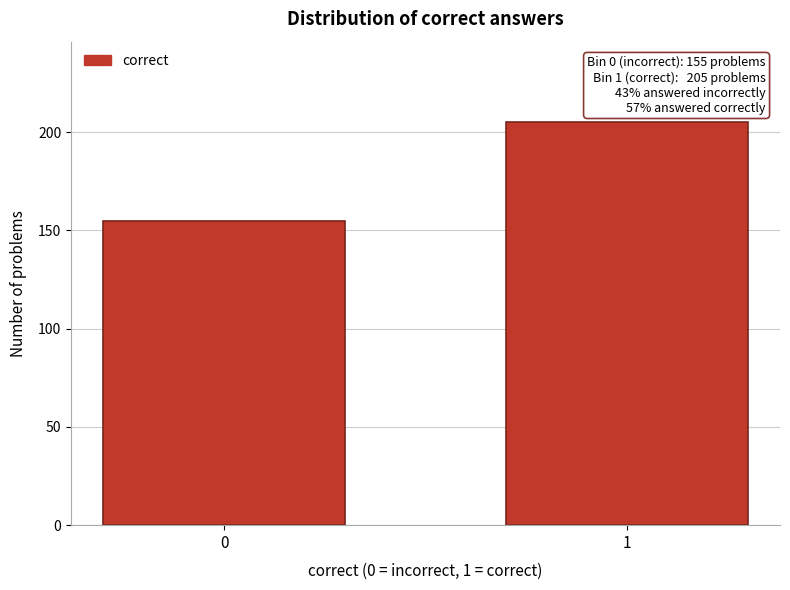

Reading right to left, transcribe all the data shown in this chart.

1=205	0=155